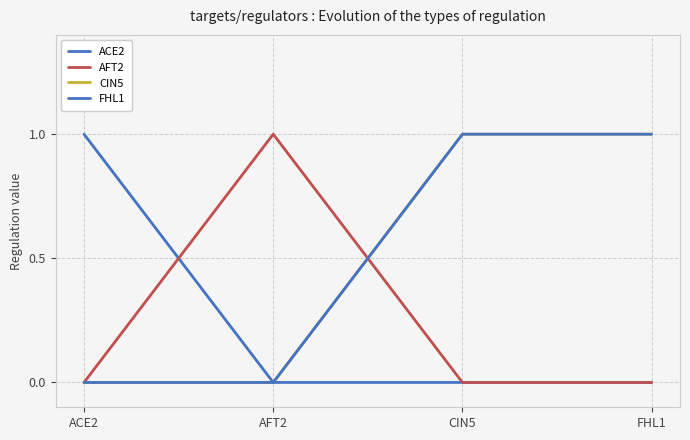

Rank the series by their maximum value, from lowest to highest.

ACE2, AFT2, CIN5, FHL1